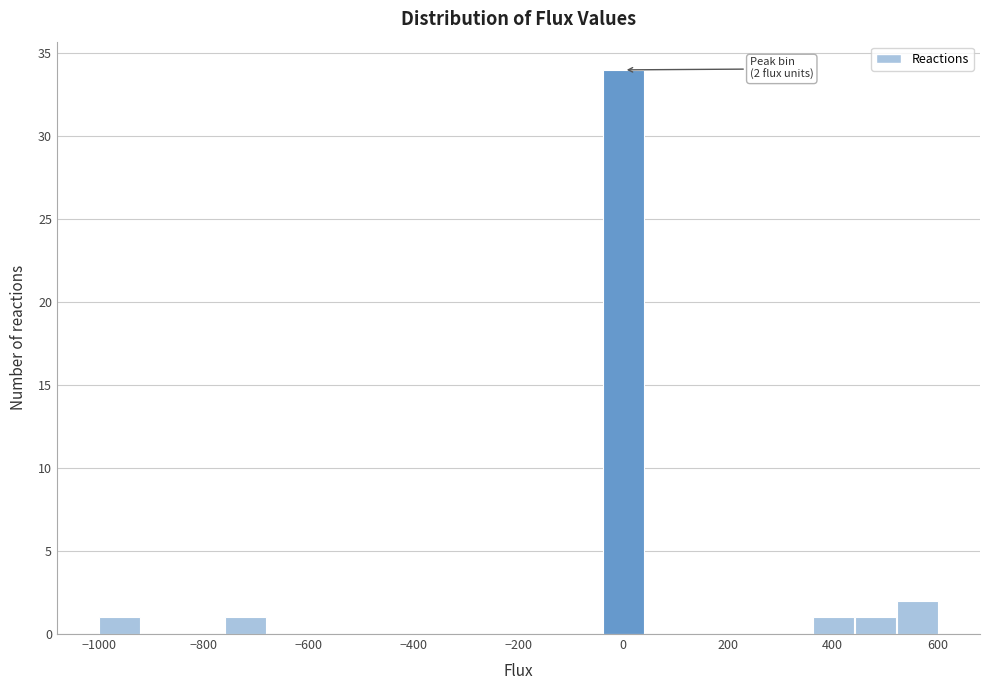

Over which range of the x-axis is the bar tallest?

-40 to 40